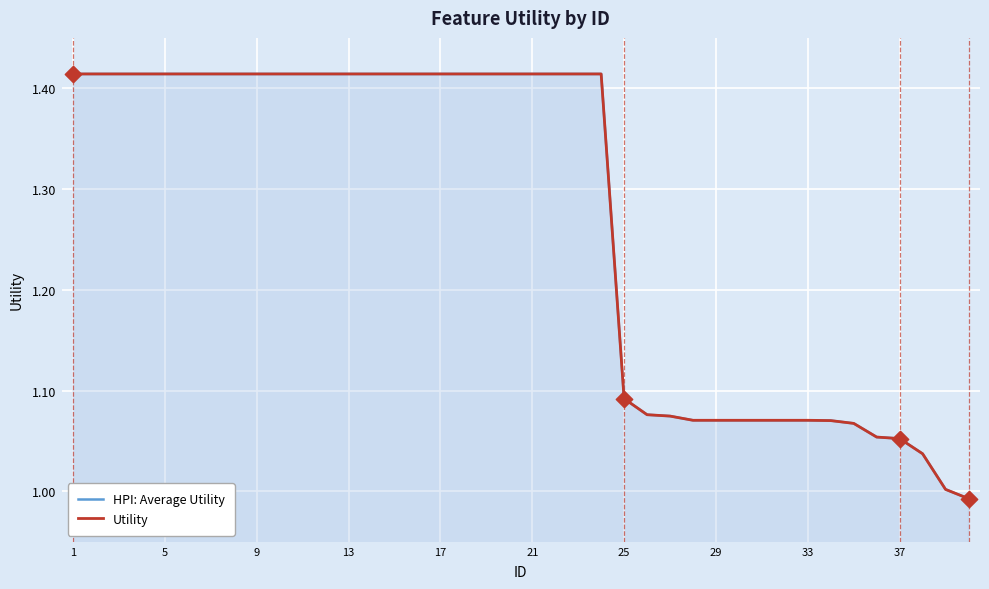

Which series has the largest Y range (max minus min)?

HPI: Average Utility